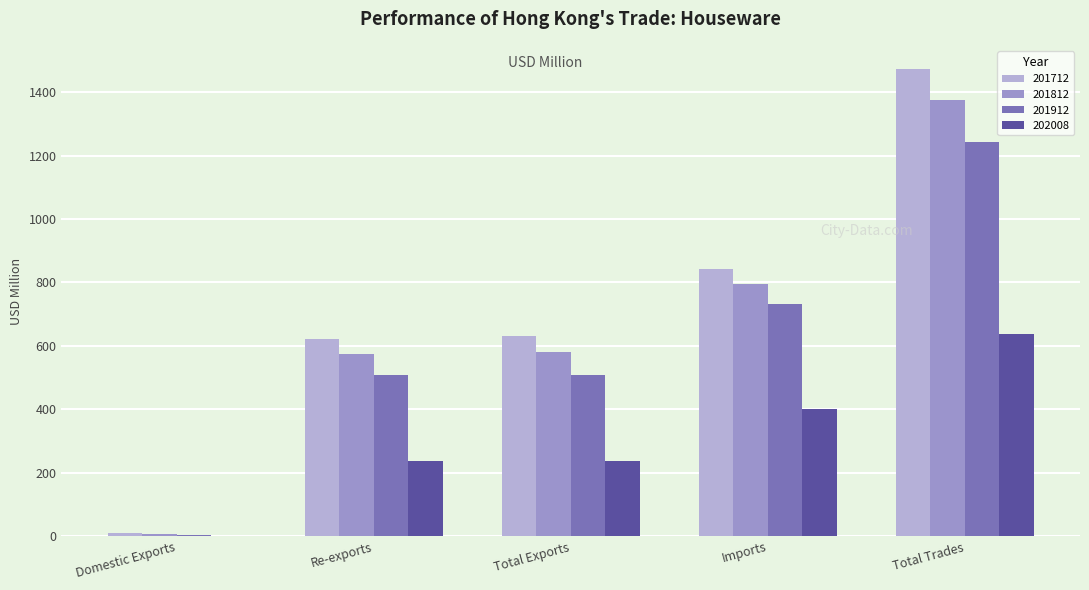

What is the sum of all 202008 values?

1514.1